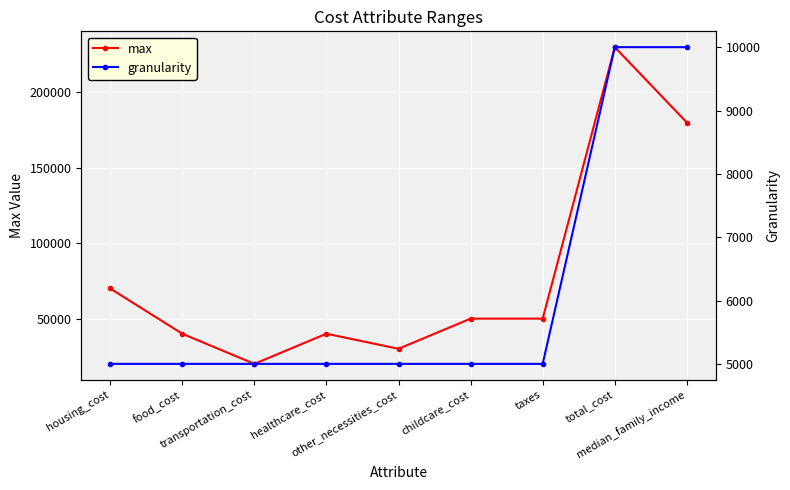

True or false: max and granularity intersect in this chart.

False